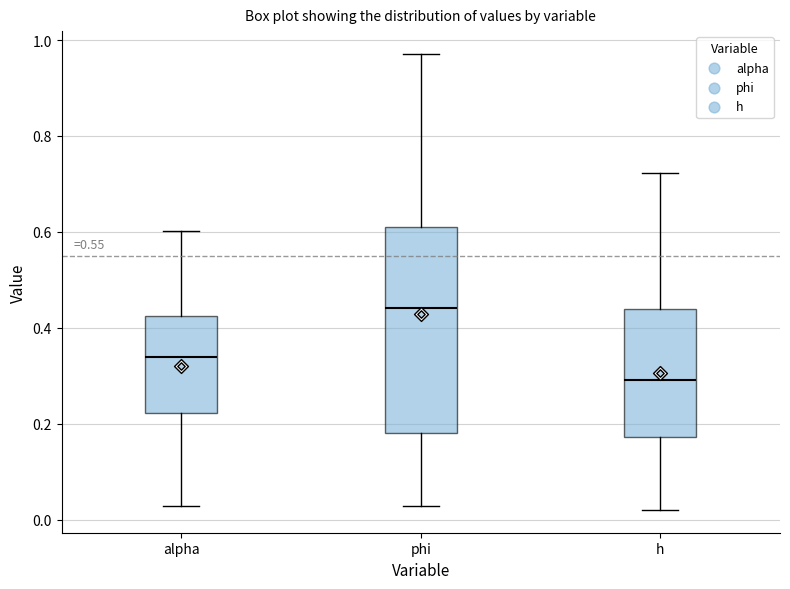

Which box's median line is the lowest?

h